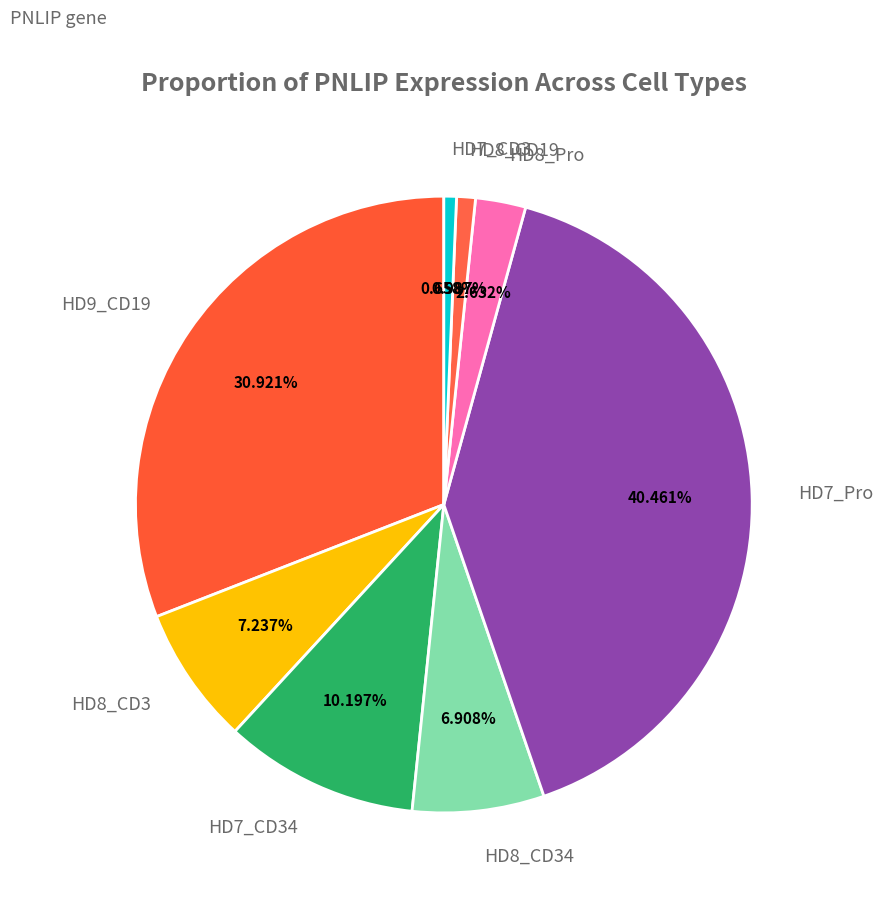

Count the number of slices in the pie.

8